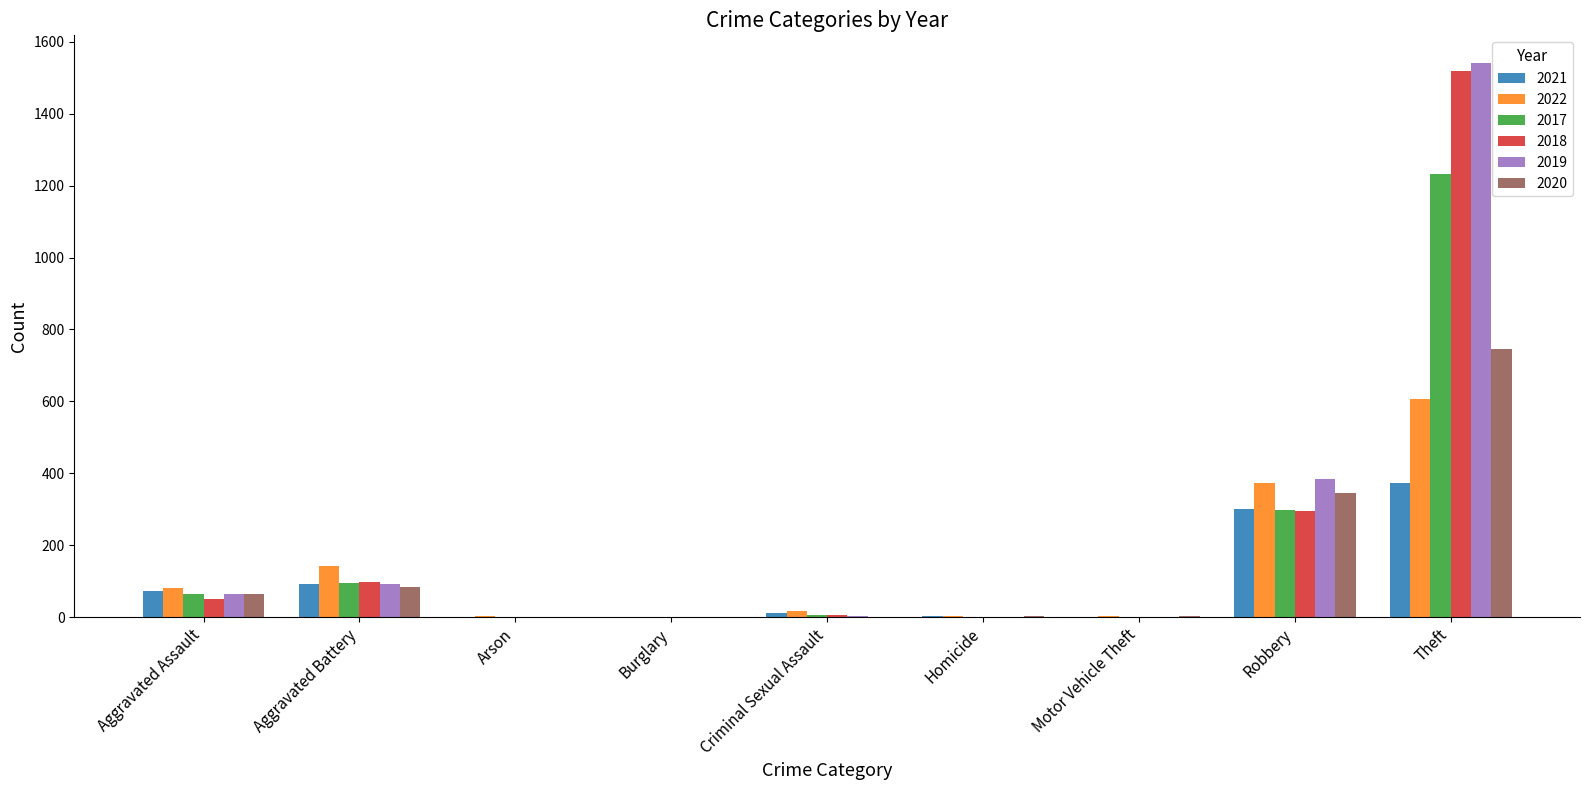

What is the approximate value of 2017 at Aggravated Assault?

65